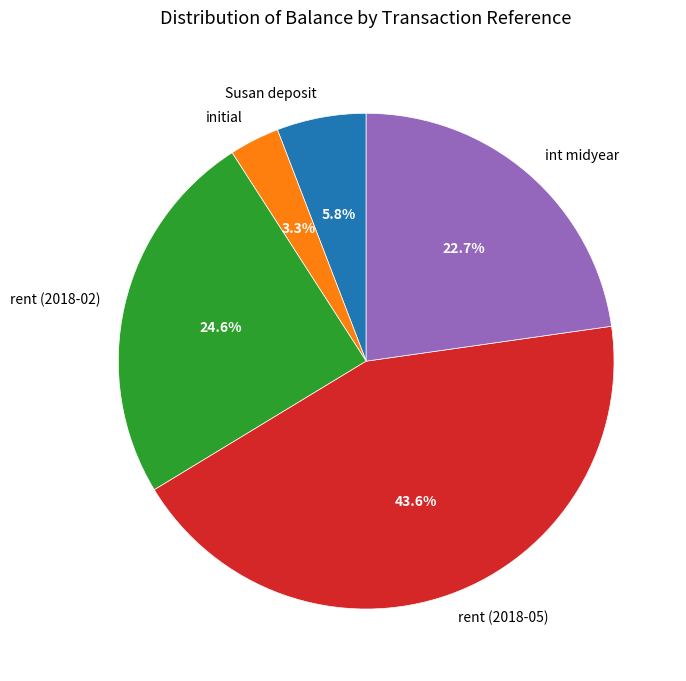

Rank the categories by value from highest to lowest.

rent (2018-05), rent (2018-02), int midyear, Susan deposit, initial